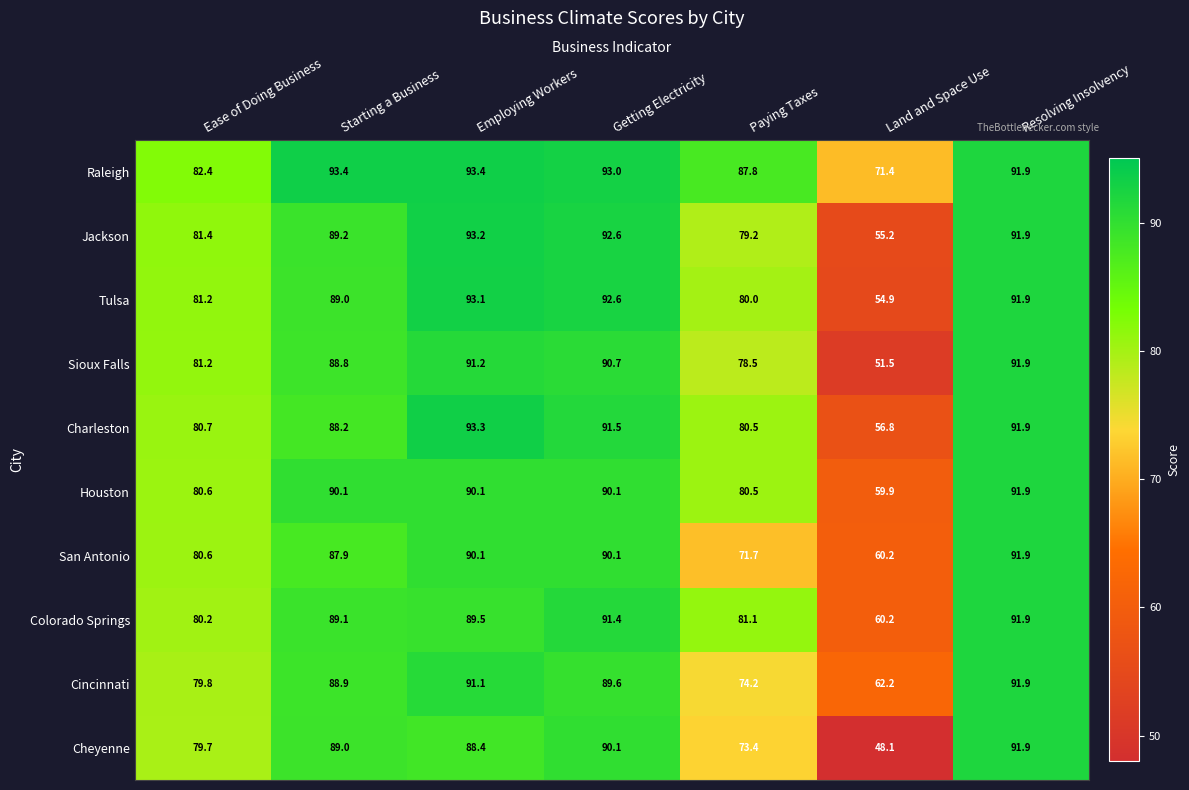

What is the sum of the Charleston values at Ease of Doing Business and Resolving Insolvency?

172.6